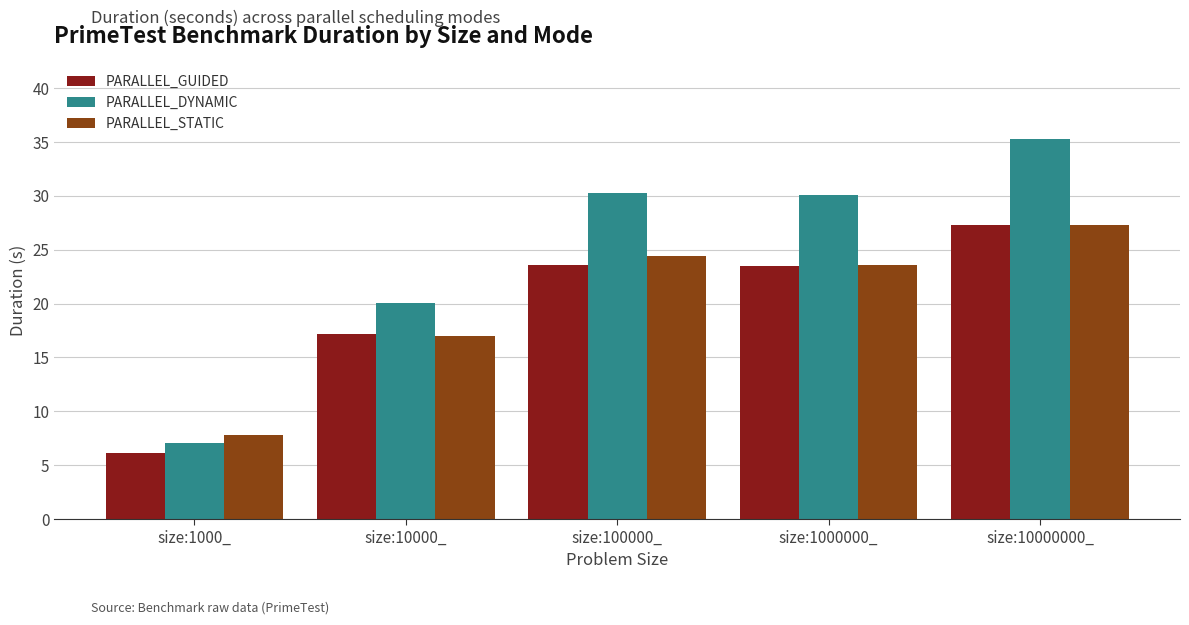

What is the difference between the second highest and minimum values in the PARALLEL_DYNAMIC series?

23.3